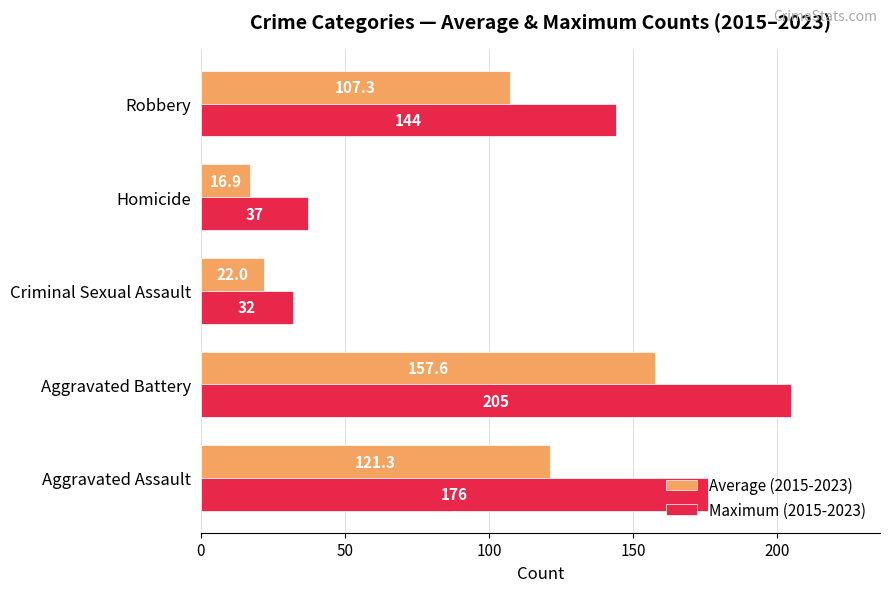

How many categories are shown in the chart?

5